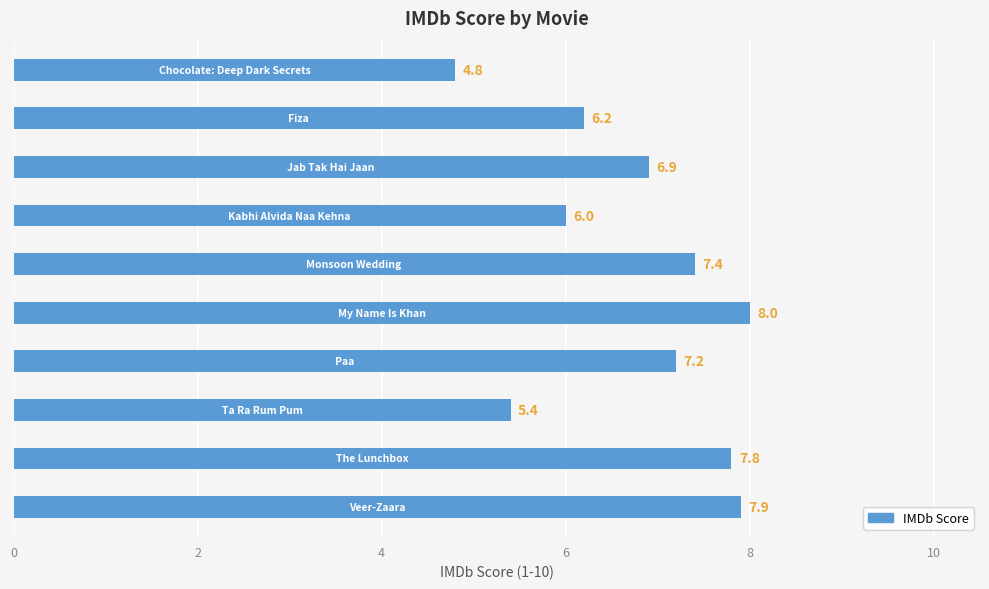

Reading top to bottom, transcribe all the data shown in this chart.

4.8	6.2	6.9	6.0	7.4	8.0	7.2	5.4	7.8	7.9